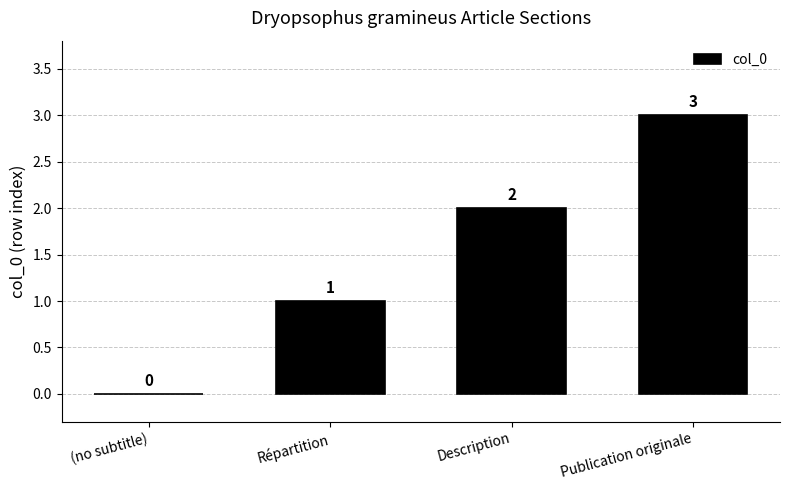

How many values are between 1 and 3?

3